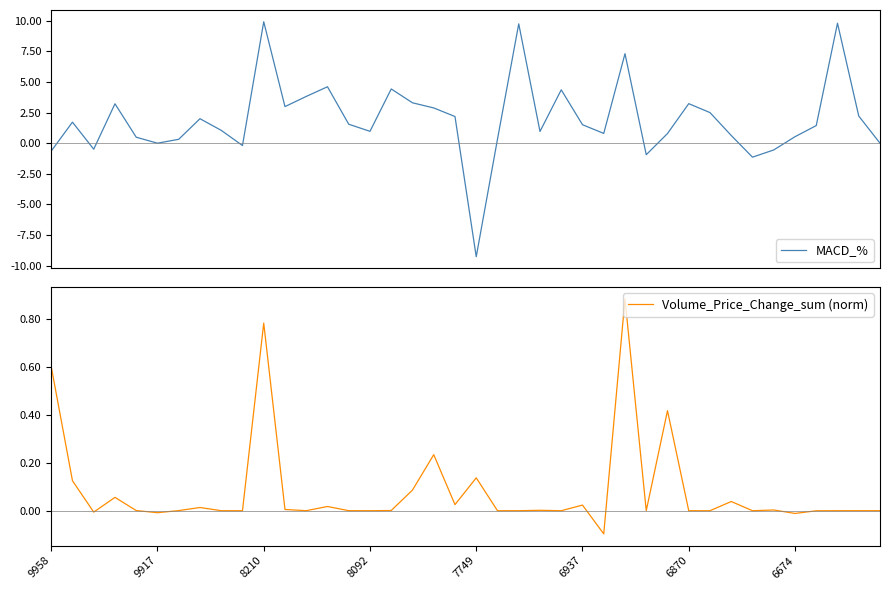

What is the lowest value of the MACD_% series?

-9.3